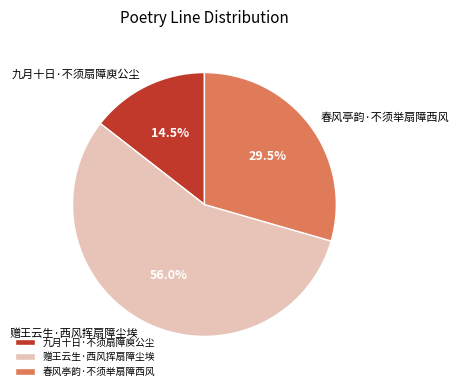

Which category has the smallest portion of the pie?

九月十日·不须扇障庾公尘